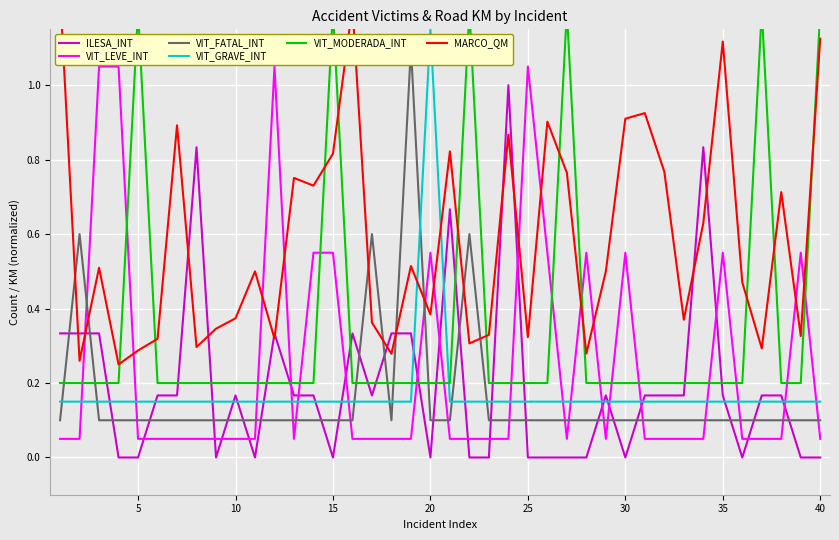

Is it true that VIT_LEVE_INT equals 1.5 at 25?

False